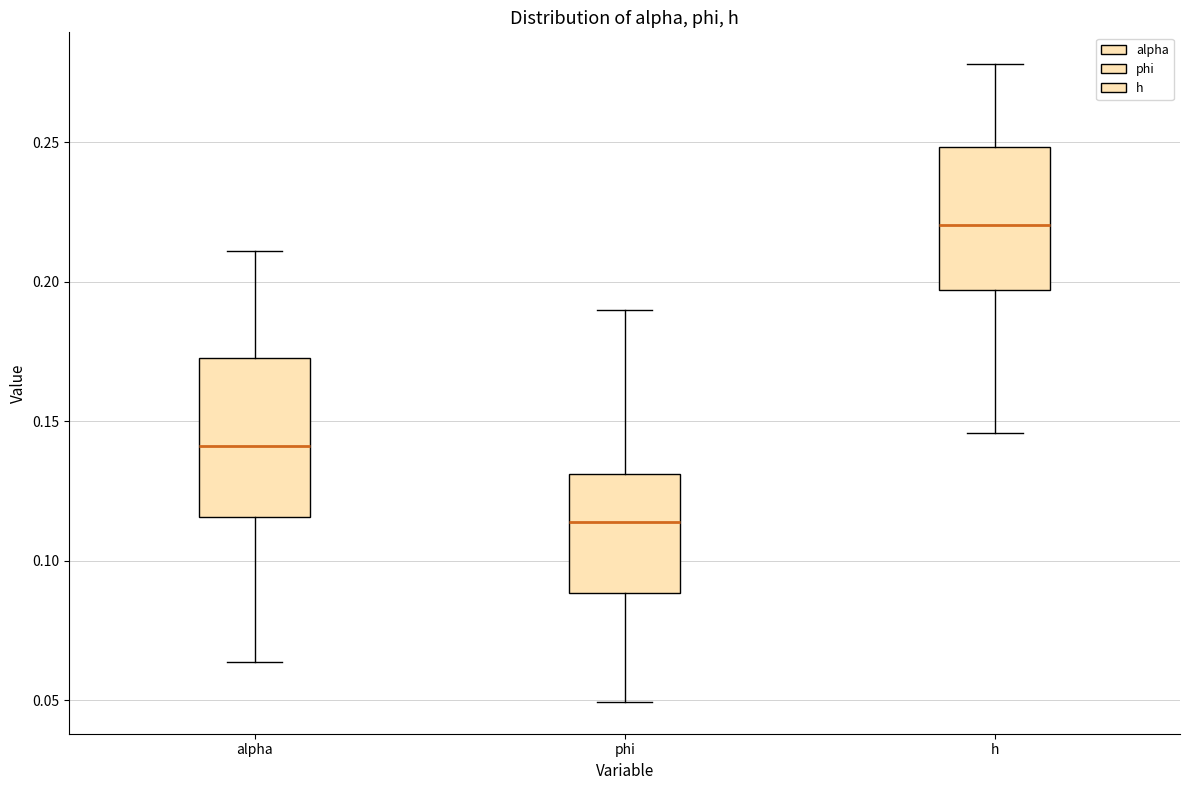

Reading left to right, read every box against the y-axis: the position of its median line, the range the box covers, and the ends of its whiskers. The values are not printed on the chart, so give them approximately, as read against the axis.

alpha: median 0.140, box 0.115 to 0.175, whiskers 0.065 to 0.210
phi: median 0.115, box 0.090 to 0.130, whiskers 0.050 to 0.190
h: median 0.220, box 0.195 to 0.250, whiskers 0.145 to 0.280